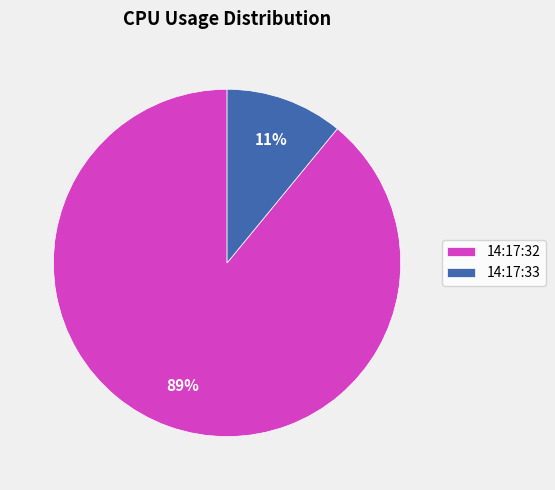

To the nearest percent, what portion does 14:17:32 represent?

89%